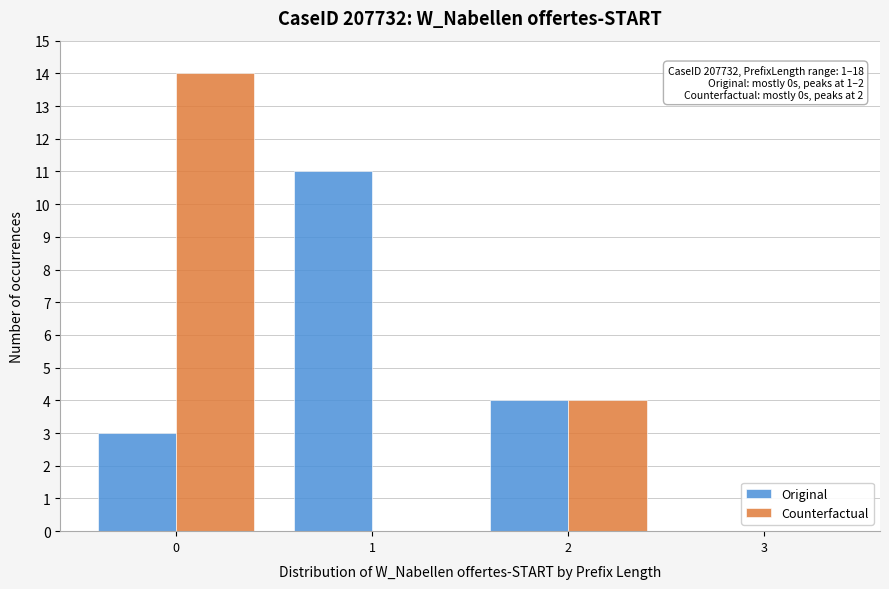

Reading right to left, extract all data points from this chart.

Original: 3=0	2=4	1=11	0=3
Counterfactual: 3=0	2=4	1=0	0=14